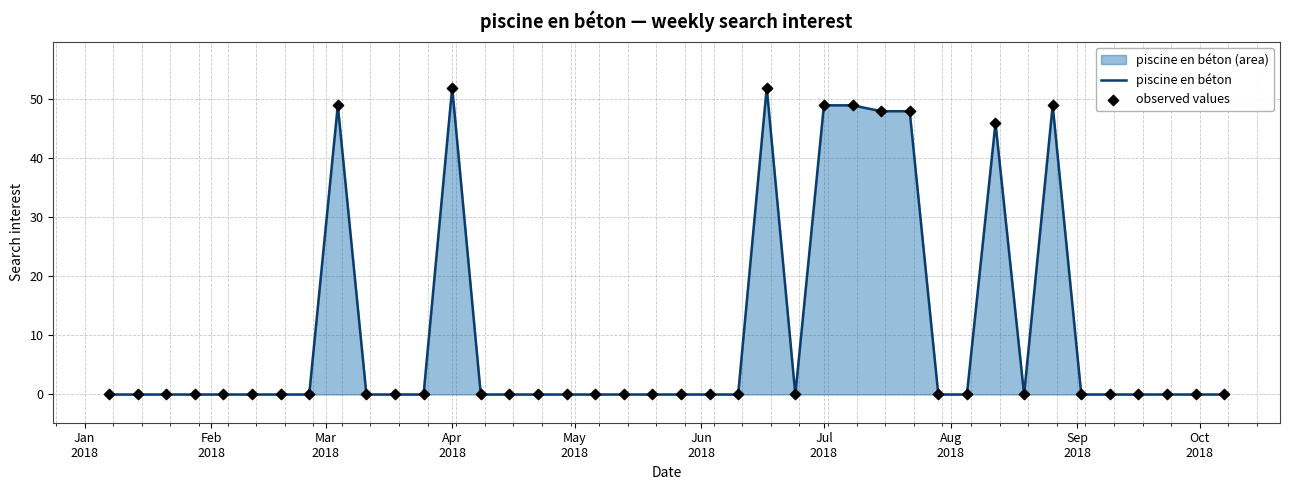

Which series has the largest Y range (max minus min)?

piscine en béton